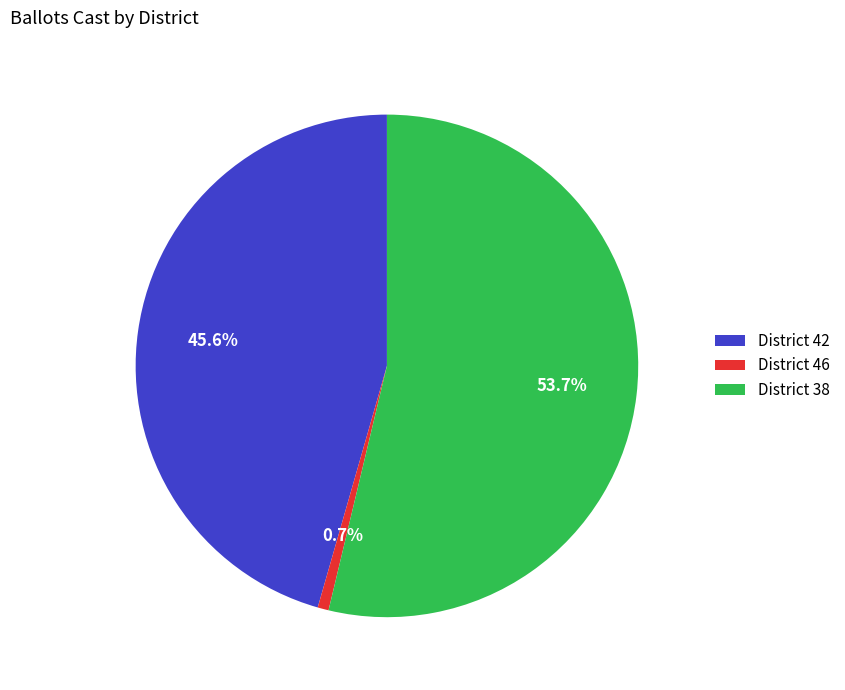

What is the ratio of the value at District 42 to the value at District 38?

0.8